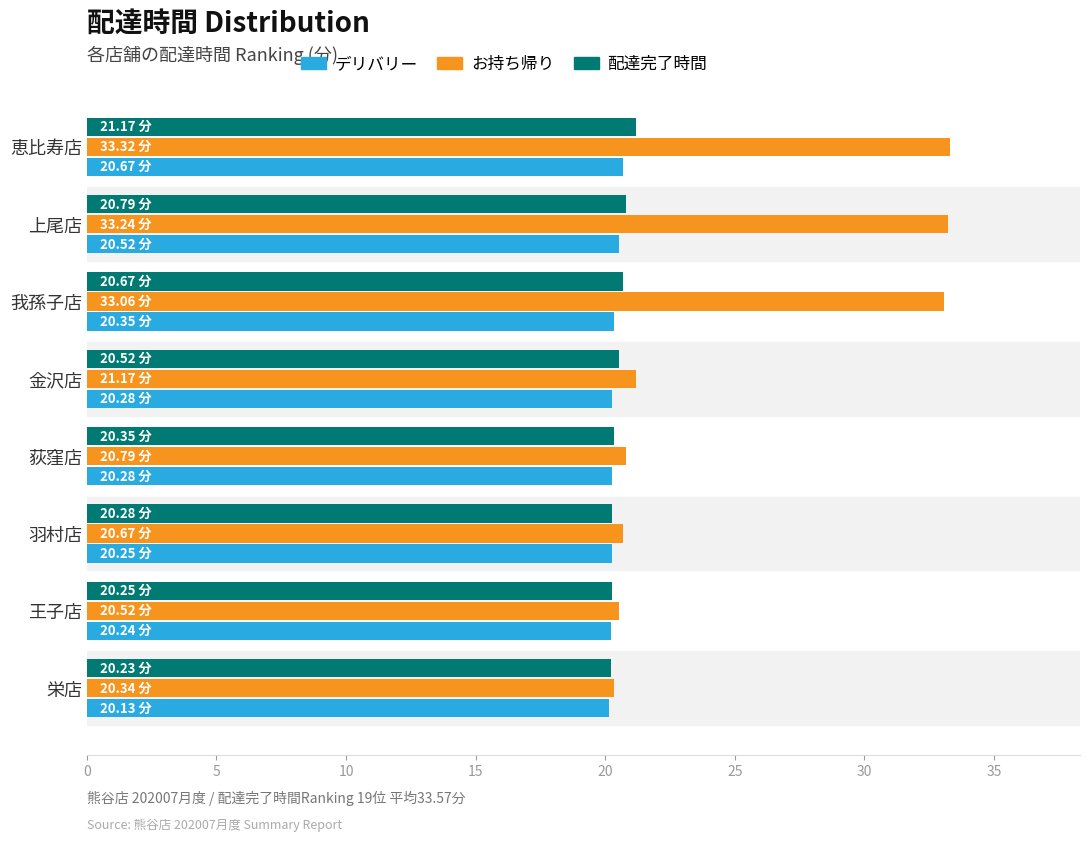

Which series has the largest range (max minus min)?

お持ち帰り